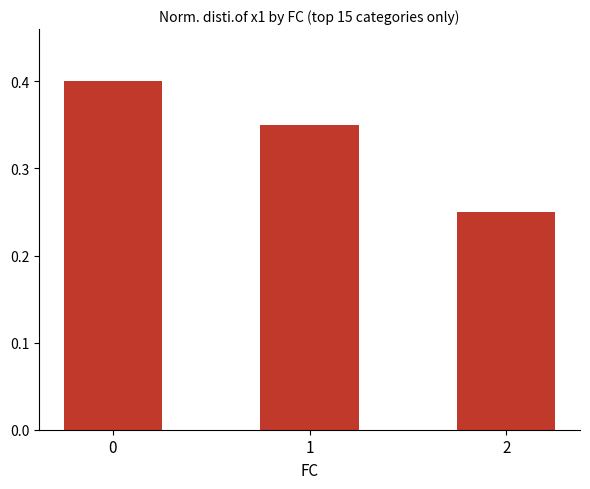

What is the sum of the values at 0 and 1?

0.8